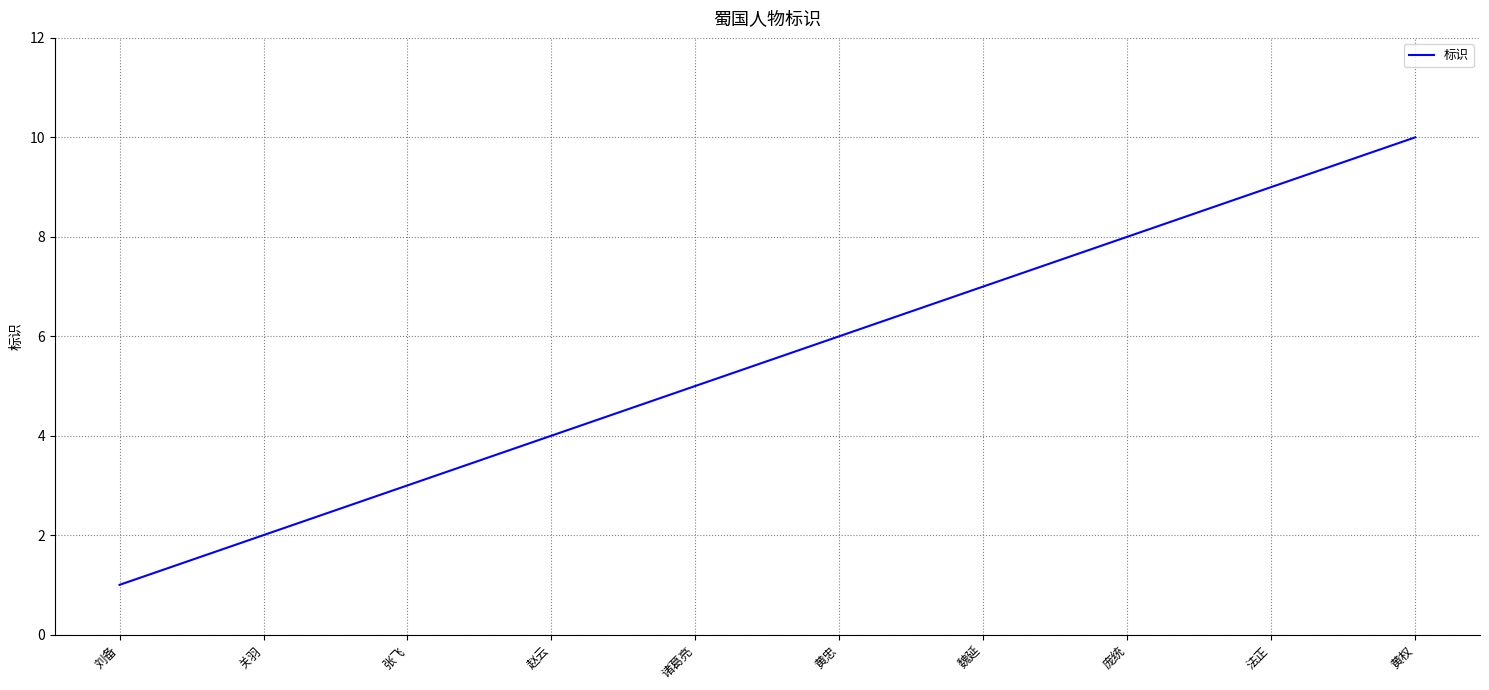

What is the average value?

6